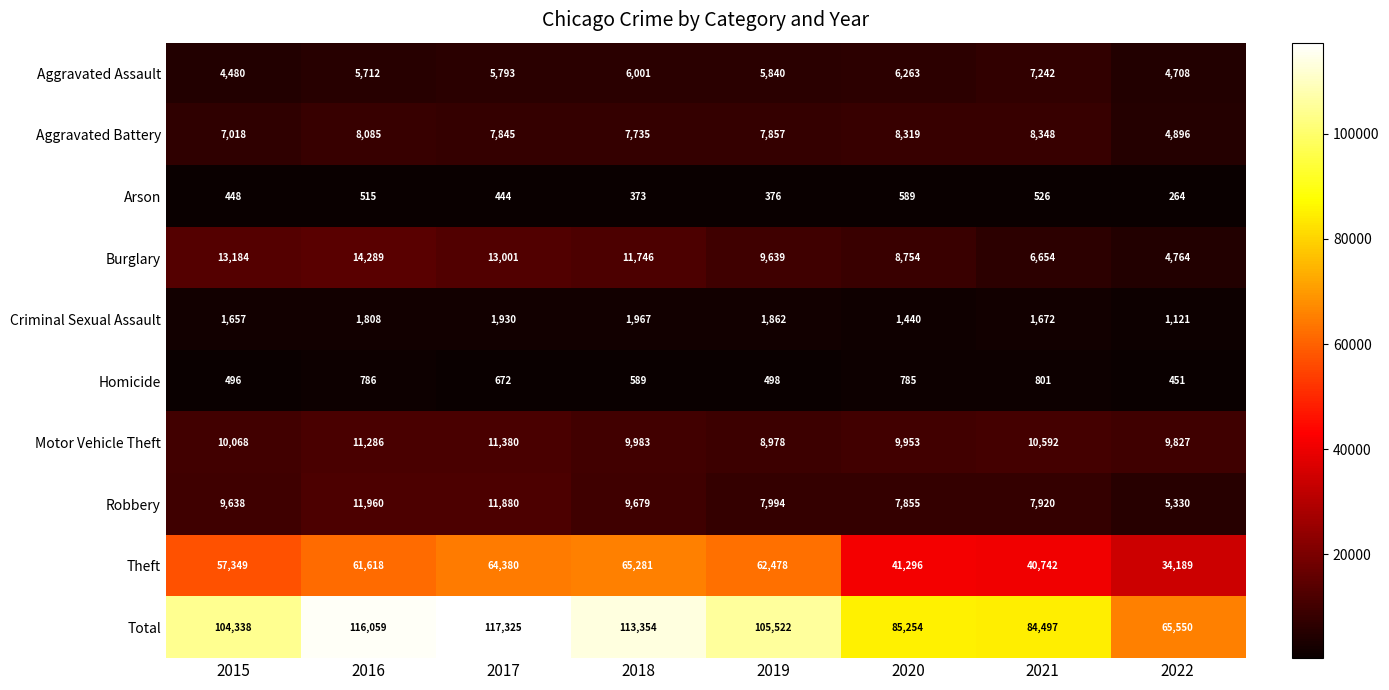

What is the difference between the second highest and second lowest values in the Robbery series?

4025